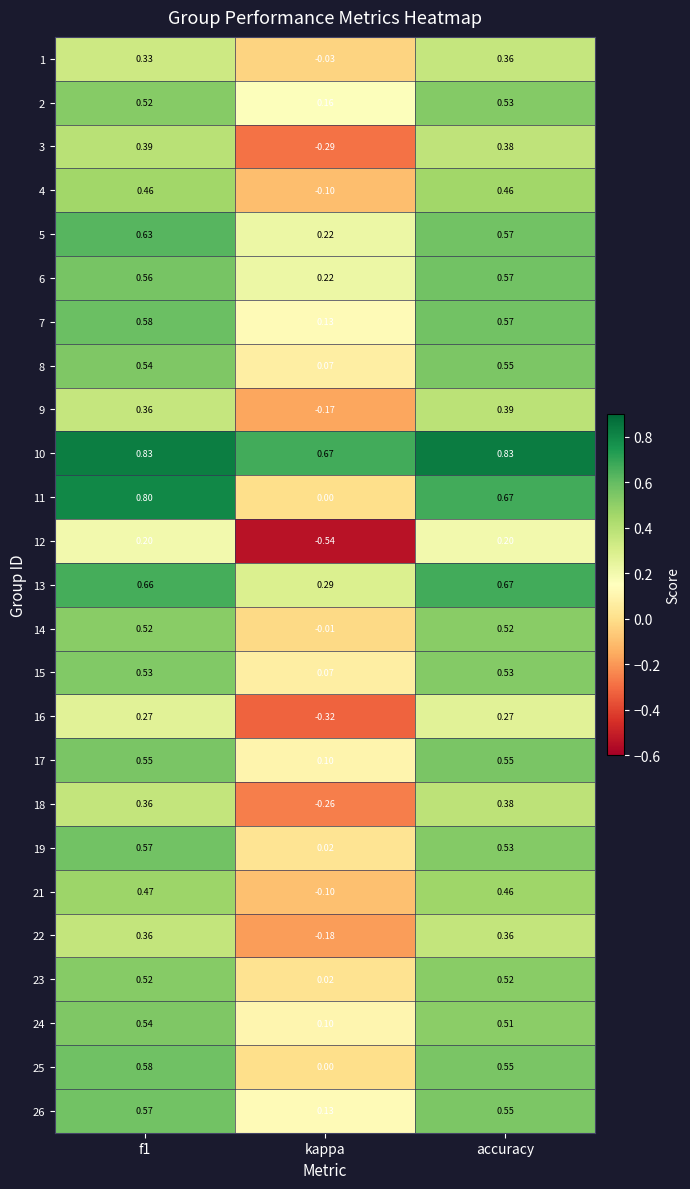

What is the total value across all series at accuracy?

12.5